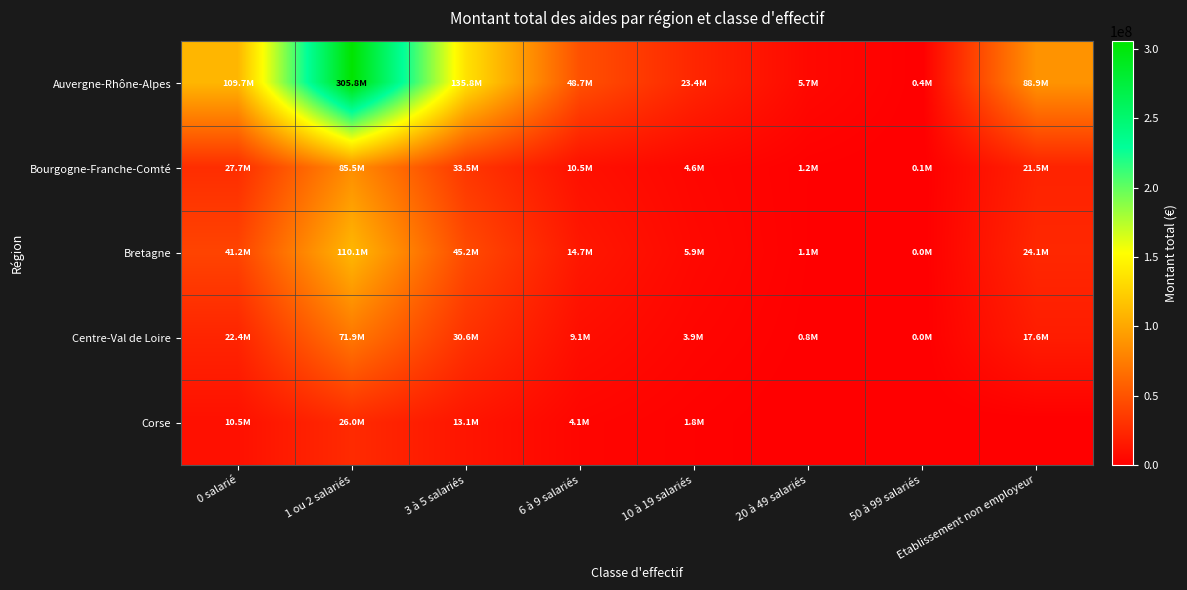

Which series has the largest total across all categories?

Auvergne-Rhône-Alpes